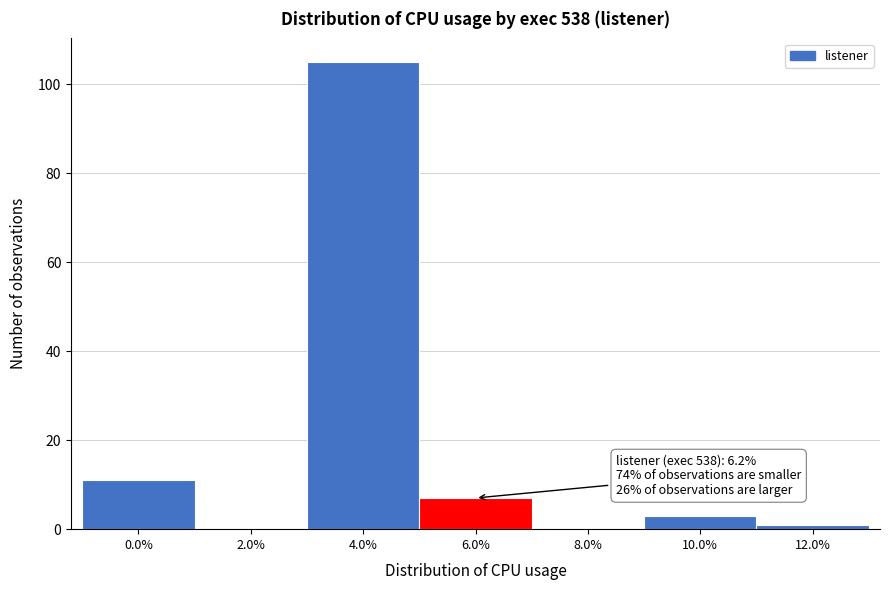

Reading right to left, transcribe all the data shown in this chart.

12.0%=1	10.0%=3	8.0%=0	6.0%=7	4.0%=105	2.0%=0	0.0%=11